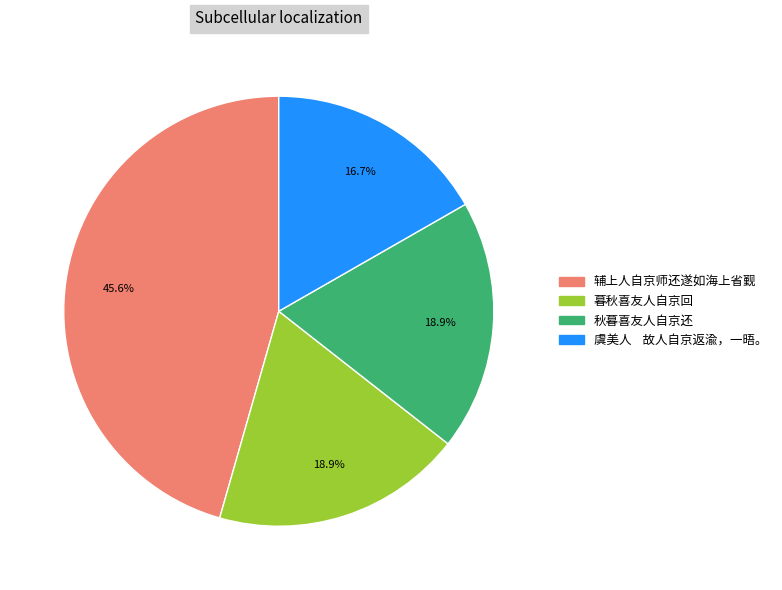

To the nearest percent, what percentage of the pie is 秋暮喜友人自京还?

19%